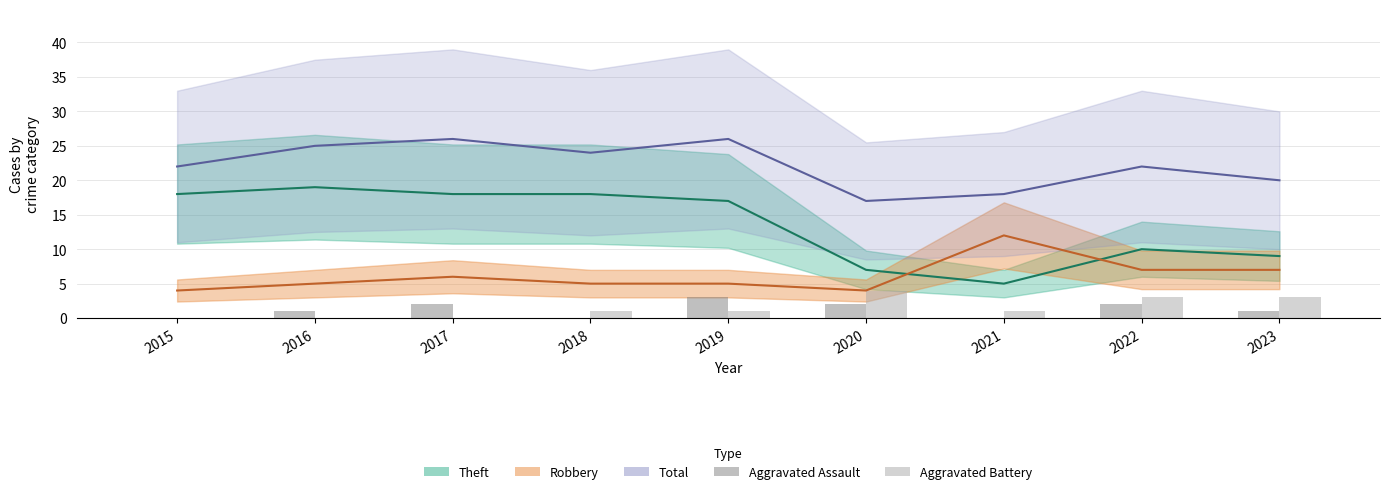

At which label is Aggravated Assault closest to 1?

2016